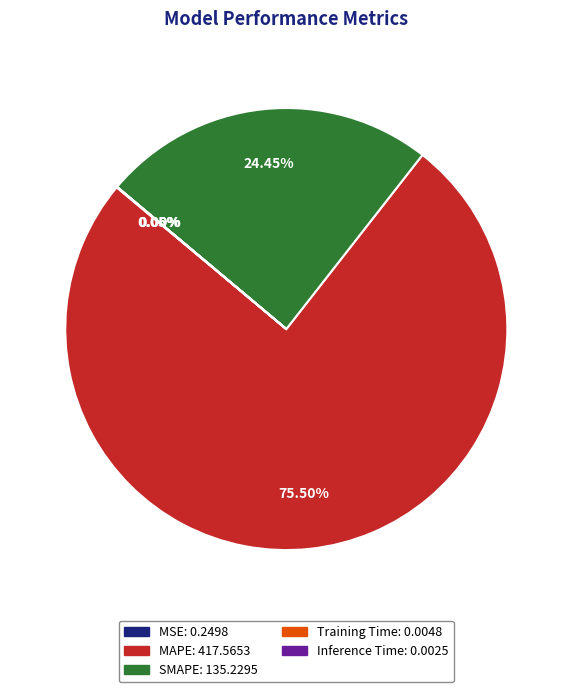

To the nearest percent, what is the average slice percentage?

20%